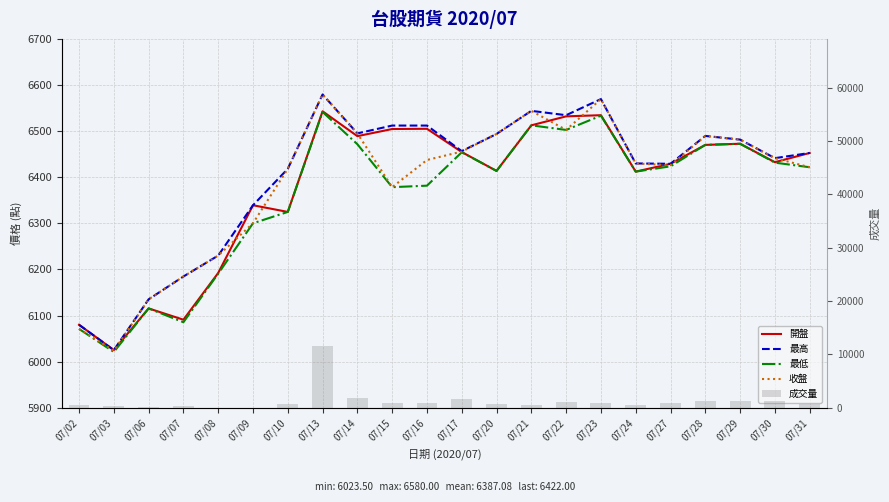

What is the value of the 收盤 bar at the 10th from the left?

6378.8